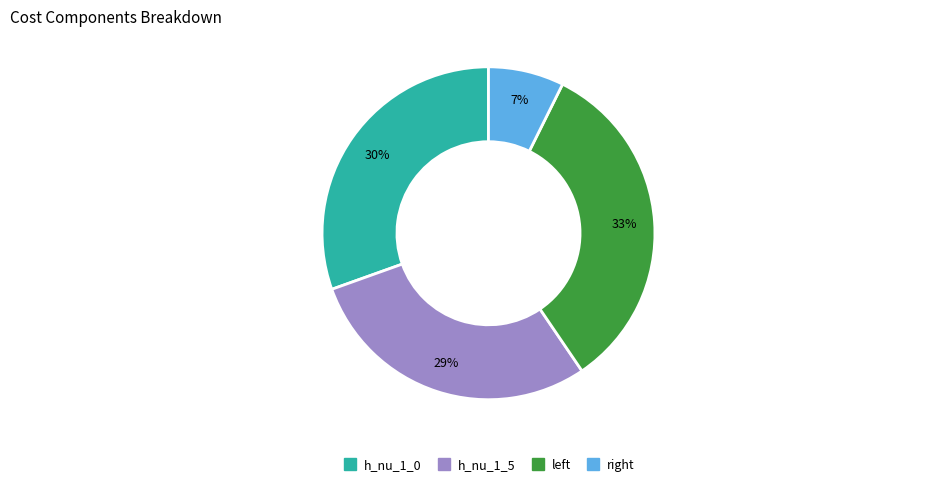

How many segments does this pie chart have?

4